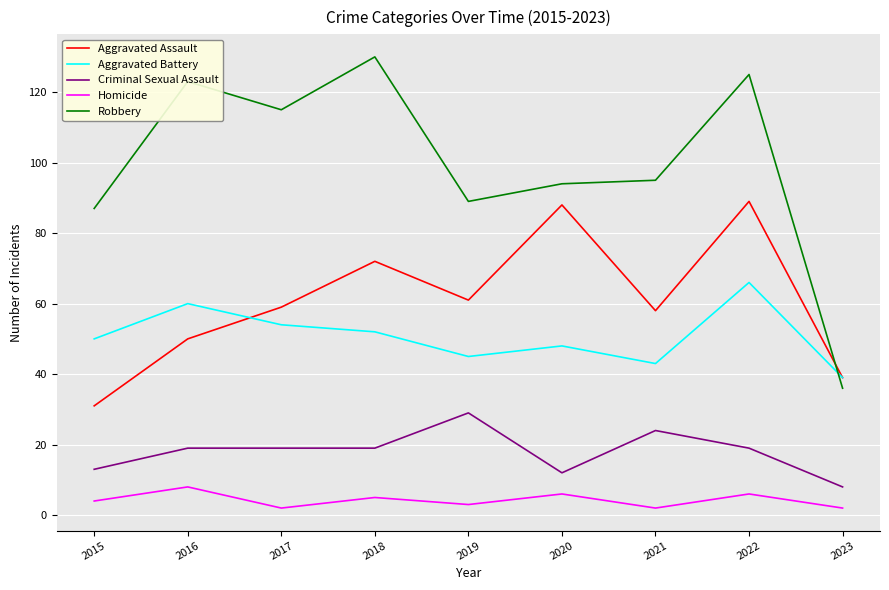

What are all the series names shown in the legend?

Aggravated Assault, Aggravated Battery, Criminal Sexual Assault, Homicide, Robbery